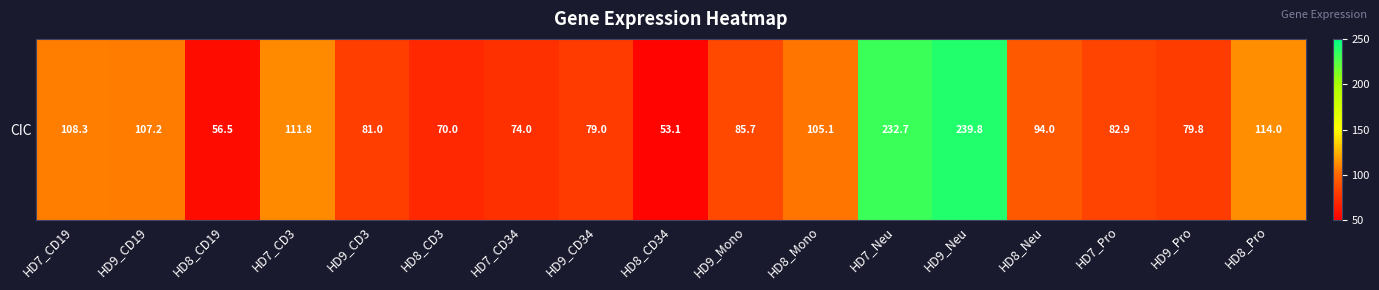

At which label does the data first exceed 85?

HD7_CD19